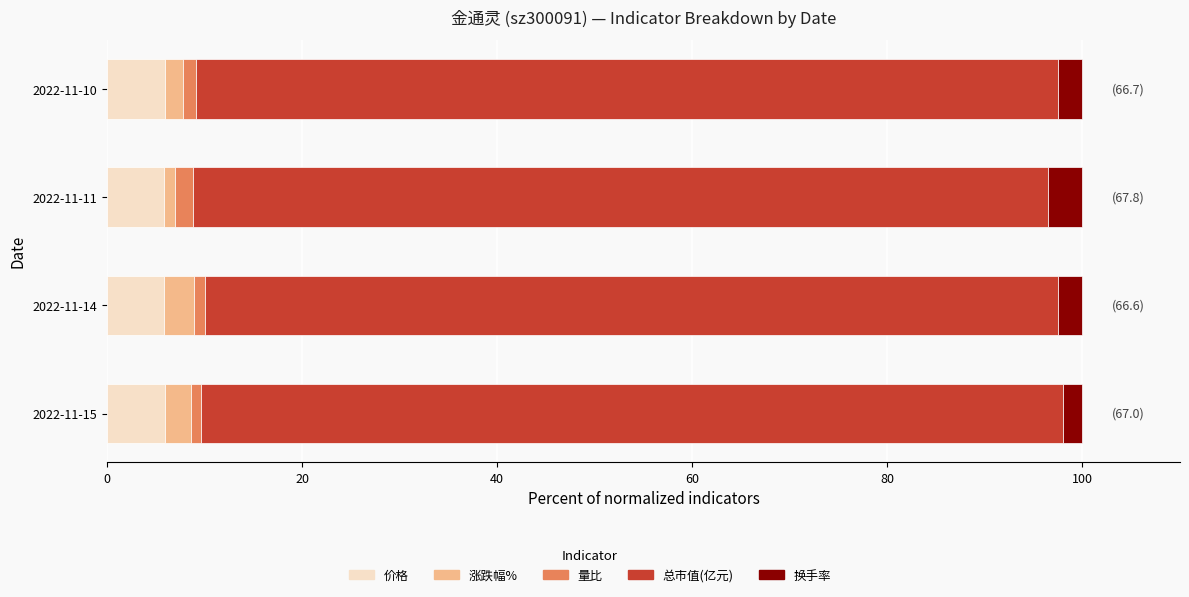

What is the average value of the 价格 series?

5.9